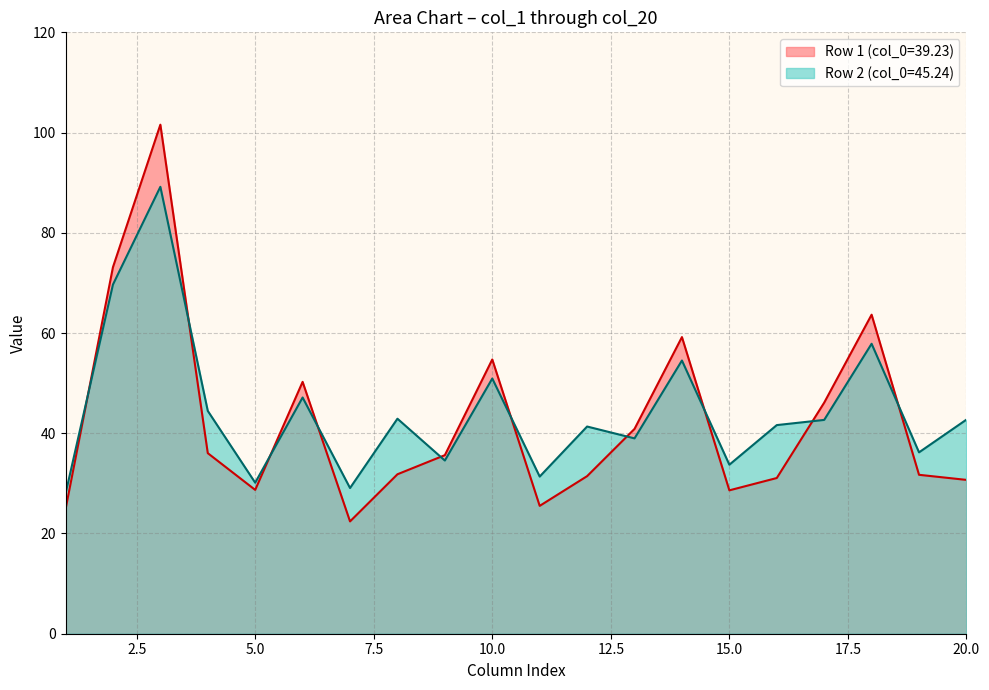

What is the value of the col_2 point at the 1st from the left?

73.1